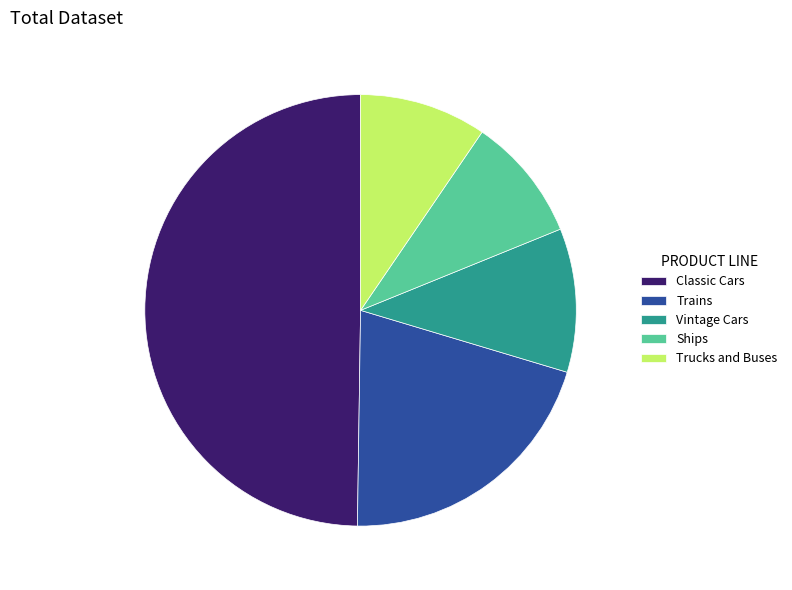

Combined, do Trucks and Buses and Trains account for over 50%?

No